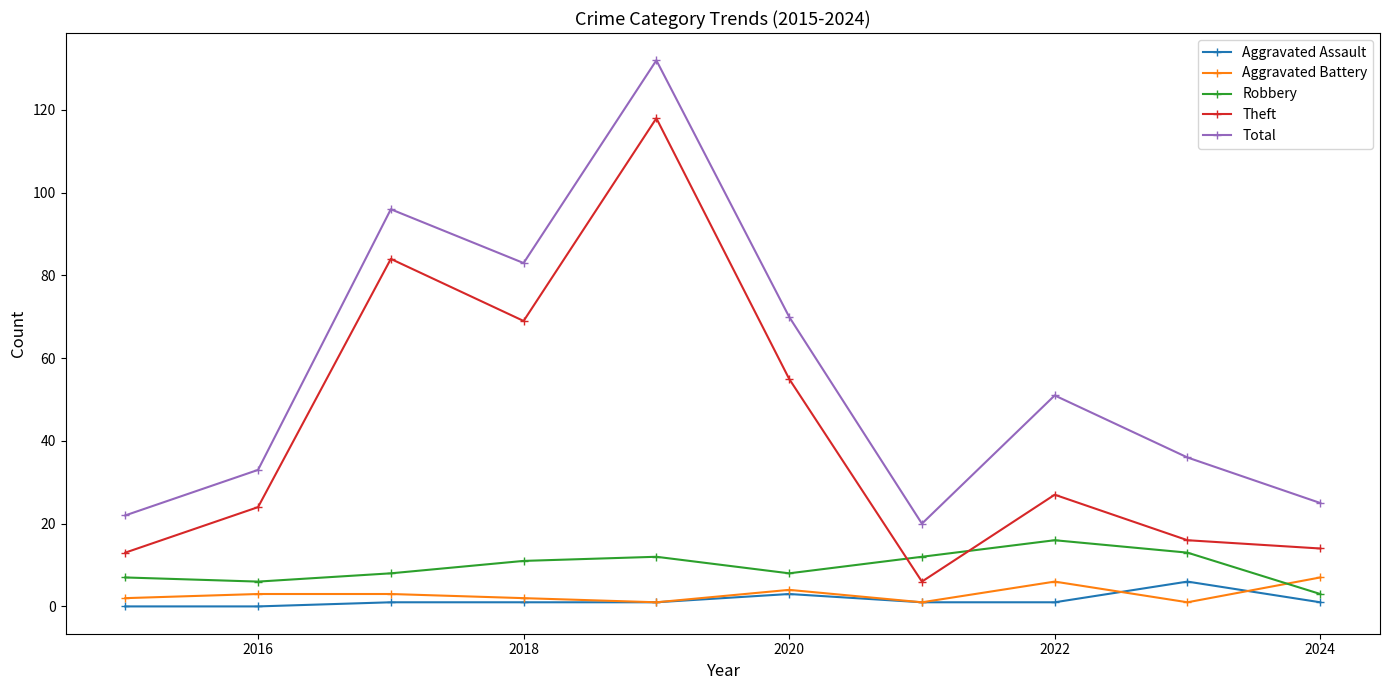

How many data points in Robbery are less than 11?

5